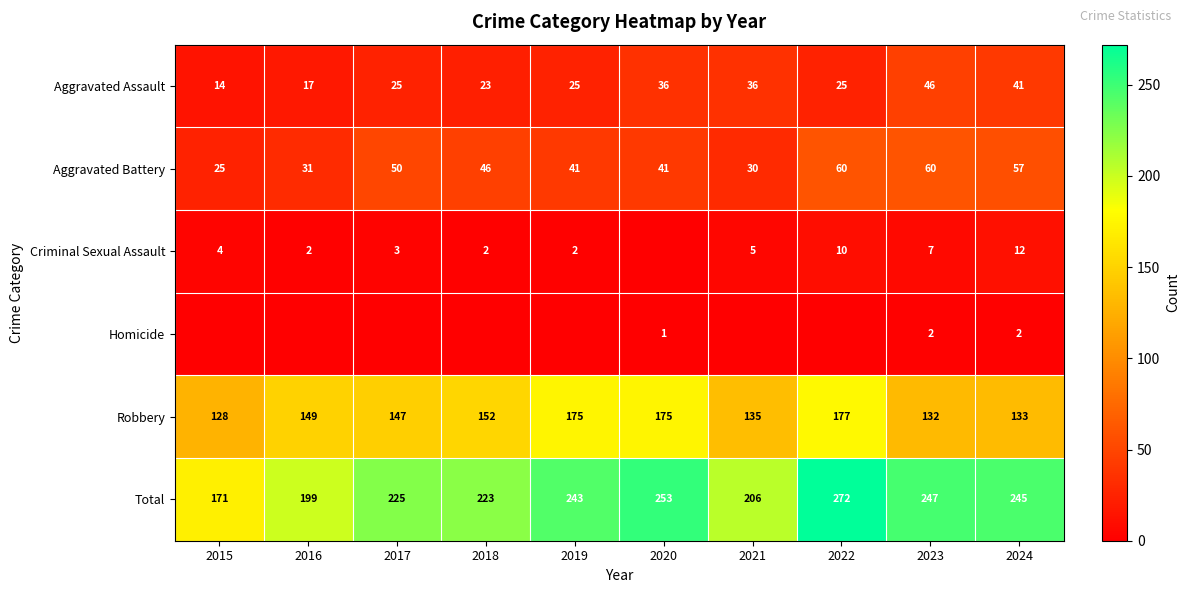

What is the approximate value of Aggravated Battery at 2022, to the nearest 10?

60